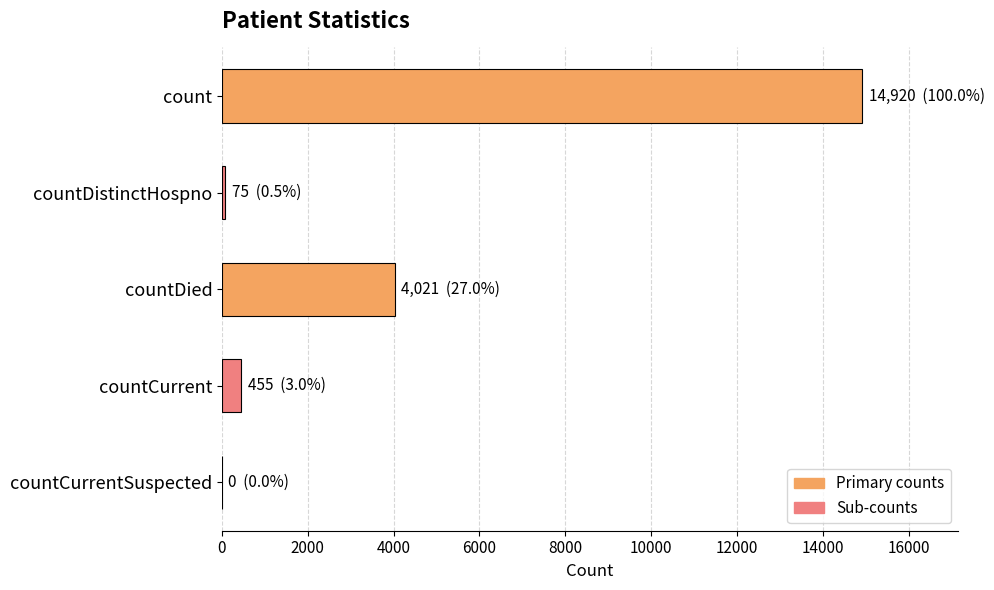

Reading top to bottom, list all the values displayed in this chart.

count=14920	countDistinctHospno=75	countDied=4021	countCurrent=455	countCurrentSuspected=0